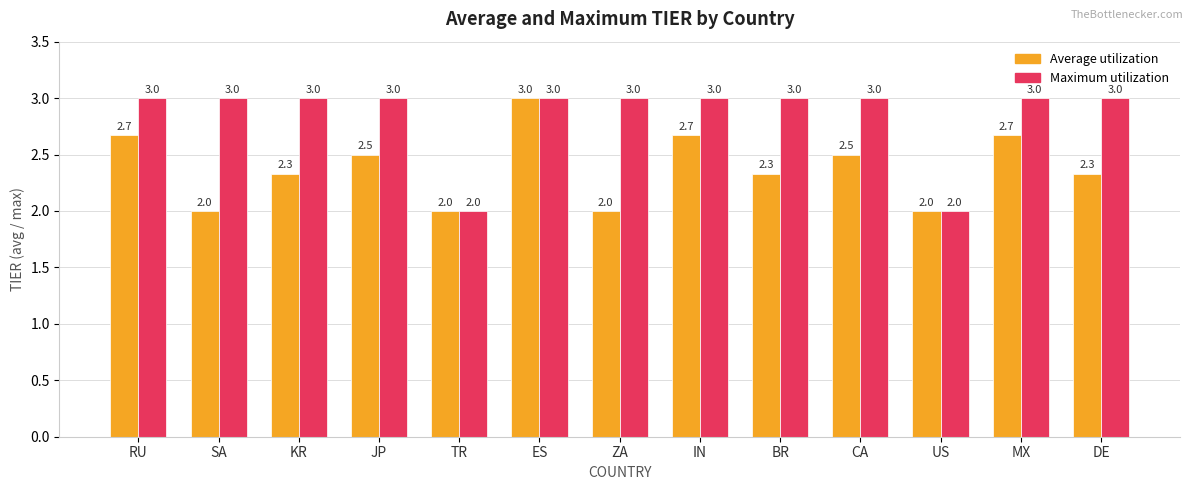

What is the difference between the maximum and minimum values in the Average utilization series?

1.0